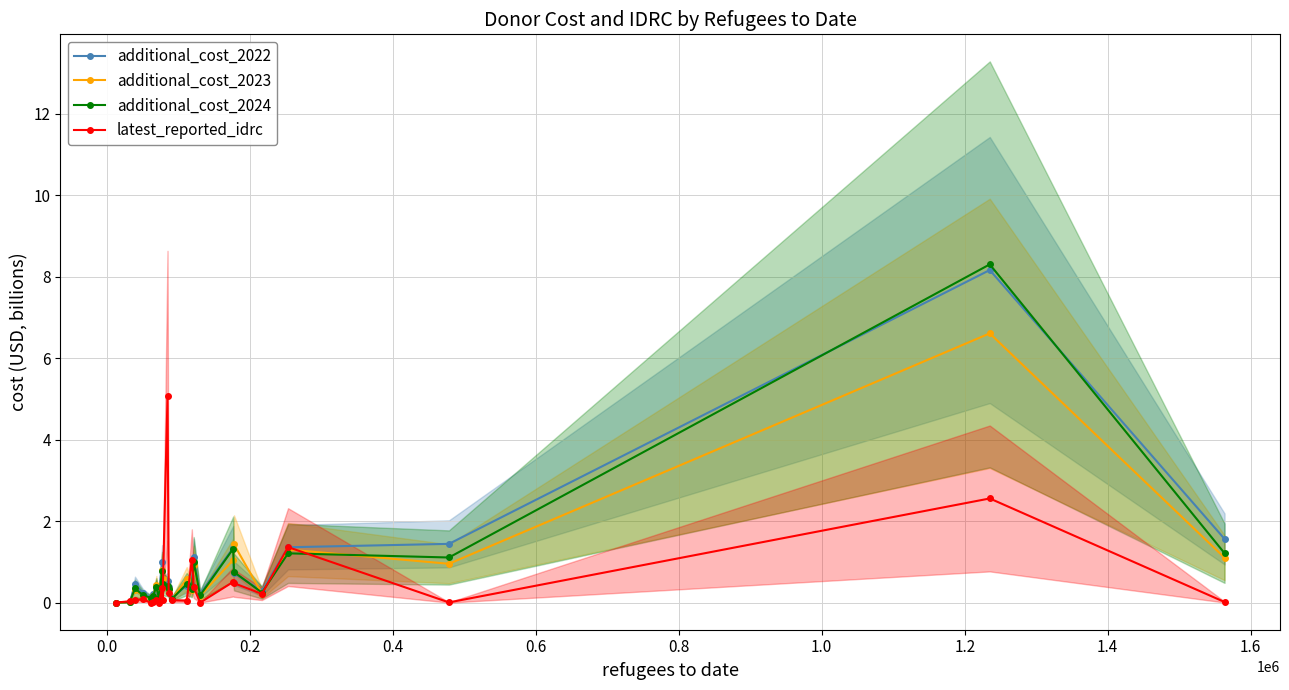

Does the chart display data point markers on the line(s)?

Yes